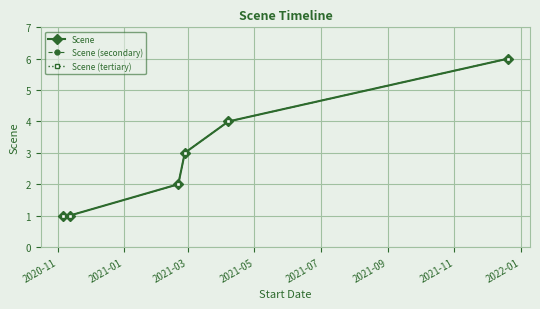

Reading left to right, transcribe all the data shown in this chart.

Scene: 1	1	2	3	4	6
Scene (secondary): 1	1	2	3	4	6
Scene (tertiary): 1	1	2	3	4	6